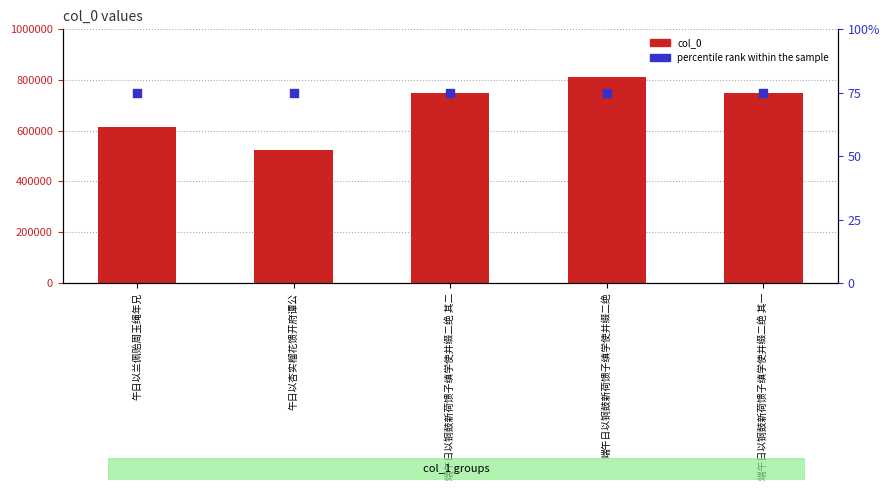

Which series reaches the maximum Y coordinate?

percentile rank within the sample